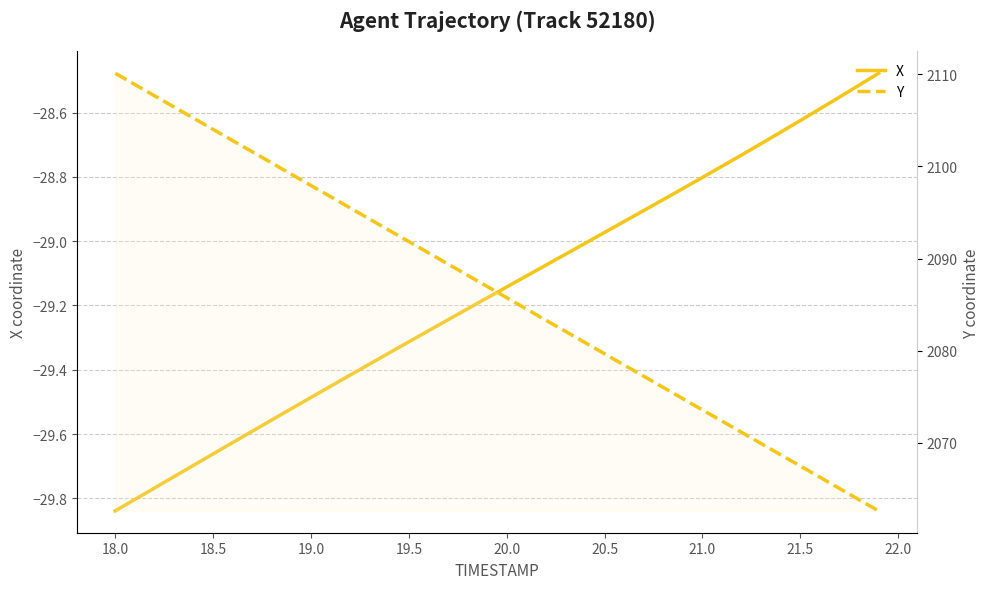

Reading left to right, list all the values displayed in this chart.

X: -29.8	-29.8	-29.8	-29.7	-29.7	-29.7	-29.6	-29.6	-29.6	-29.5	-29.5	-29.5	-29.4	-29.4	-29.3	-29.3	-29.3	-29.2	-29.2	-29.2	-29.1	-29.1	-29.1	-29.0	-29.0	-29.0	-28.9	-28.9	-28.9	-28.8	-28.8	-28.8	-28.7	-28.7	-28.7	-28.6	-28.6	-28.6	-28.5	-28.5
Y: 2110.1	2108.9	2107.7	2106.4	2105.2	2104.0	2102.8	2101.6	2100.4	2099.1	2097.9	2096.7	2095.5	2094.3	2093.1	2091.8	2090.6	2089.4	2088.2	2087.0	2085.8	2084.5	2083.3	2082.1	2080.9	2079.7	2078.4	2077.2	2076.0	2074.8	2073.6	2072.4	2071.1	2069.9	2068.7	2067.5	2066.3	2065.1	2063.8	2062.6